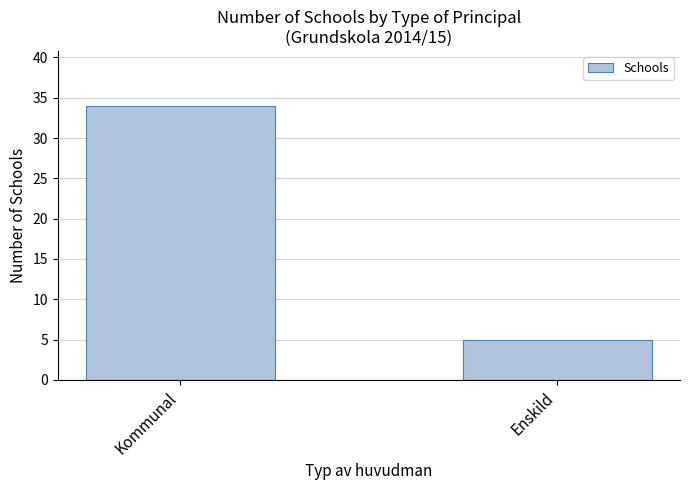

List the labels in order of value, largest first.

Kommunal, Enskild